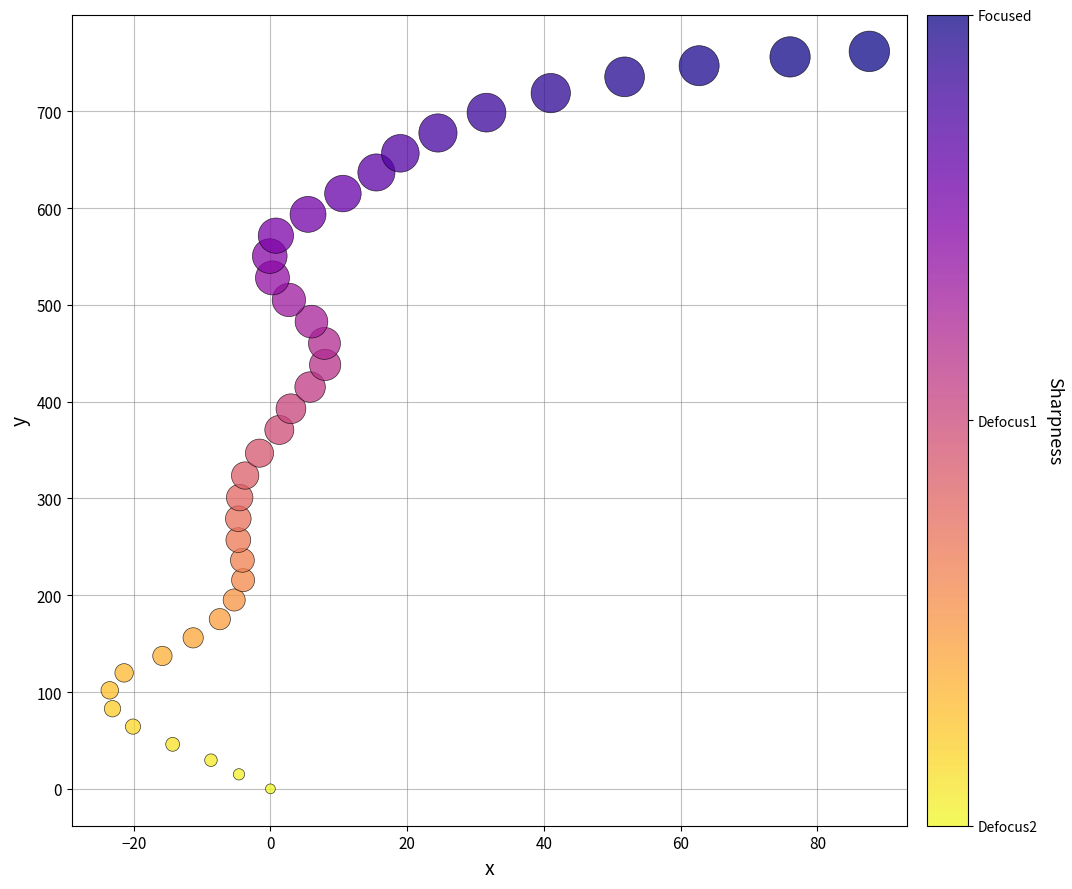

What is the range of Y values (max minus min)?

761.9